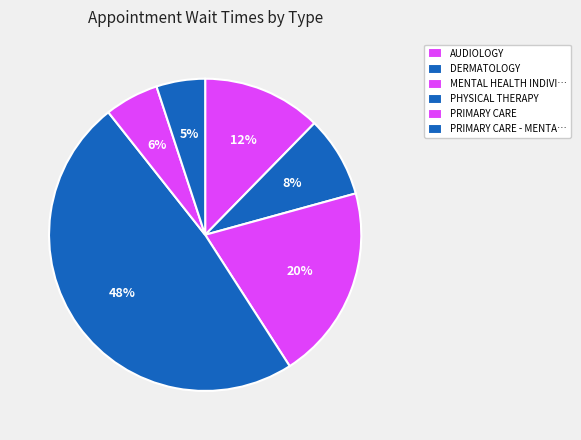

To the nearest percent, what is the difference between the AUDIOLOGY and DERMATOLOGY slice percentages?

4%